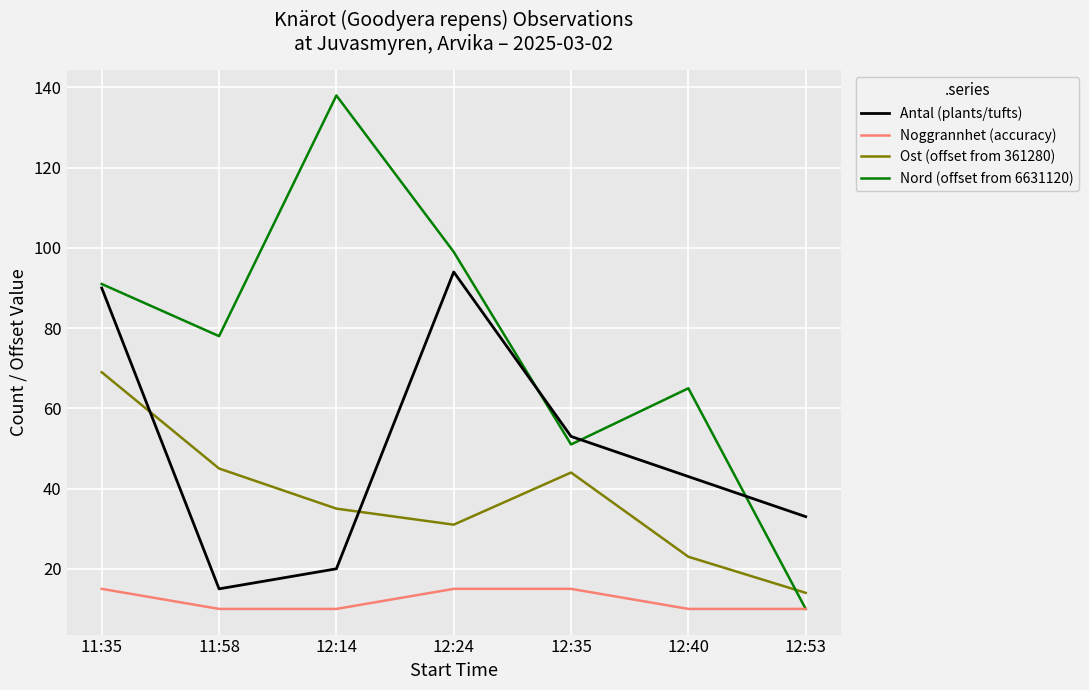

True or false: Ost (offset from 361280) has a value of 25 at 12:53.

False